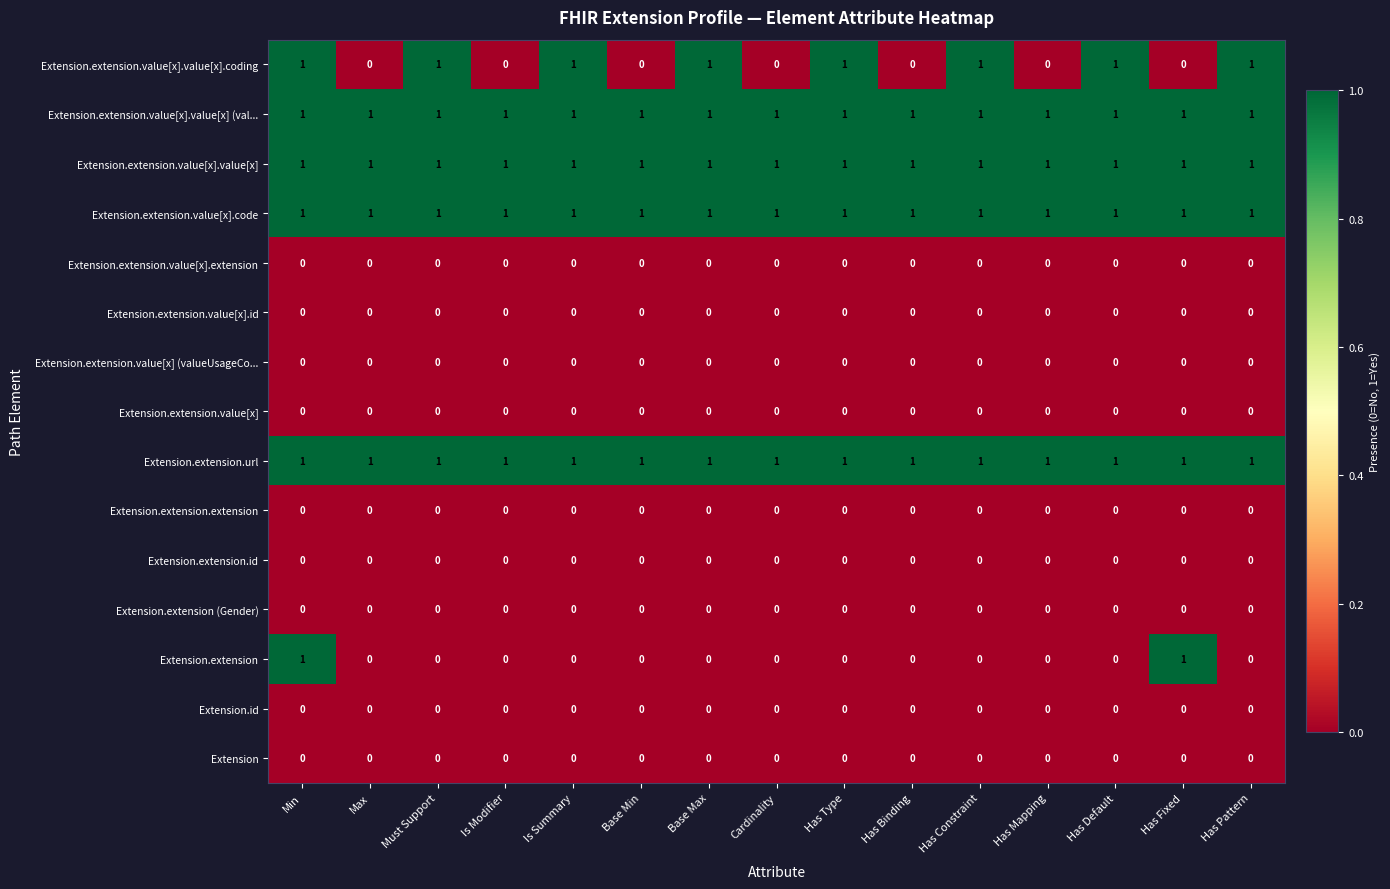

Is it true that Extension.extension.value[x].value[x] (val... equals 2 at Is Summary?

False